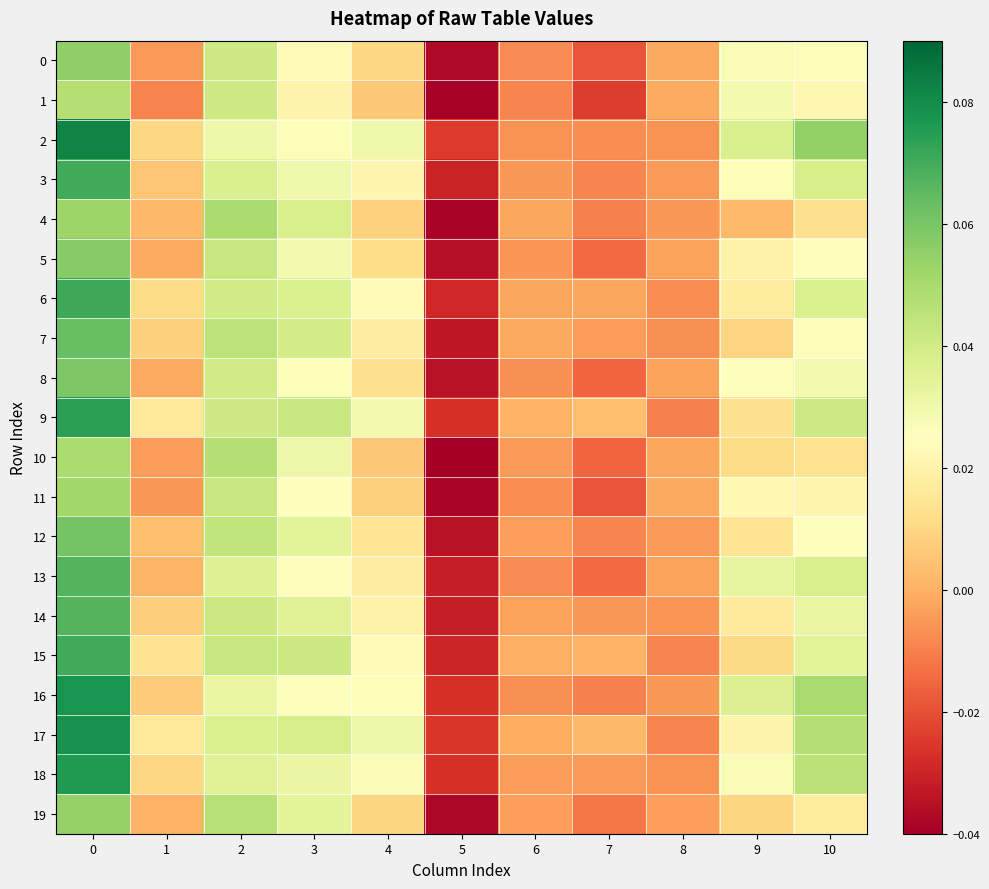

Rank the series by their maximum value, from highest to lowest.

2, 17, 16, 18, 9, 6, 3, 15, 14, 13, 7, 12, 8, 5, 0, 19, 4, 11, 10, 1